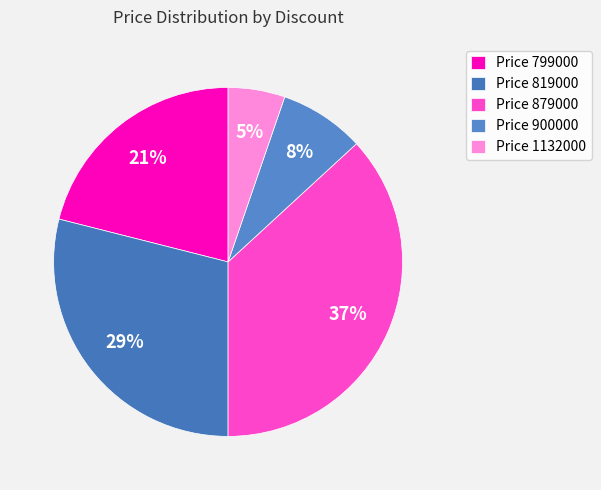

Count the number of slices in the pie.

5